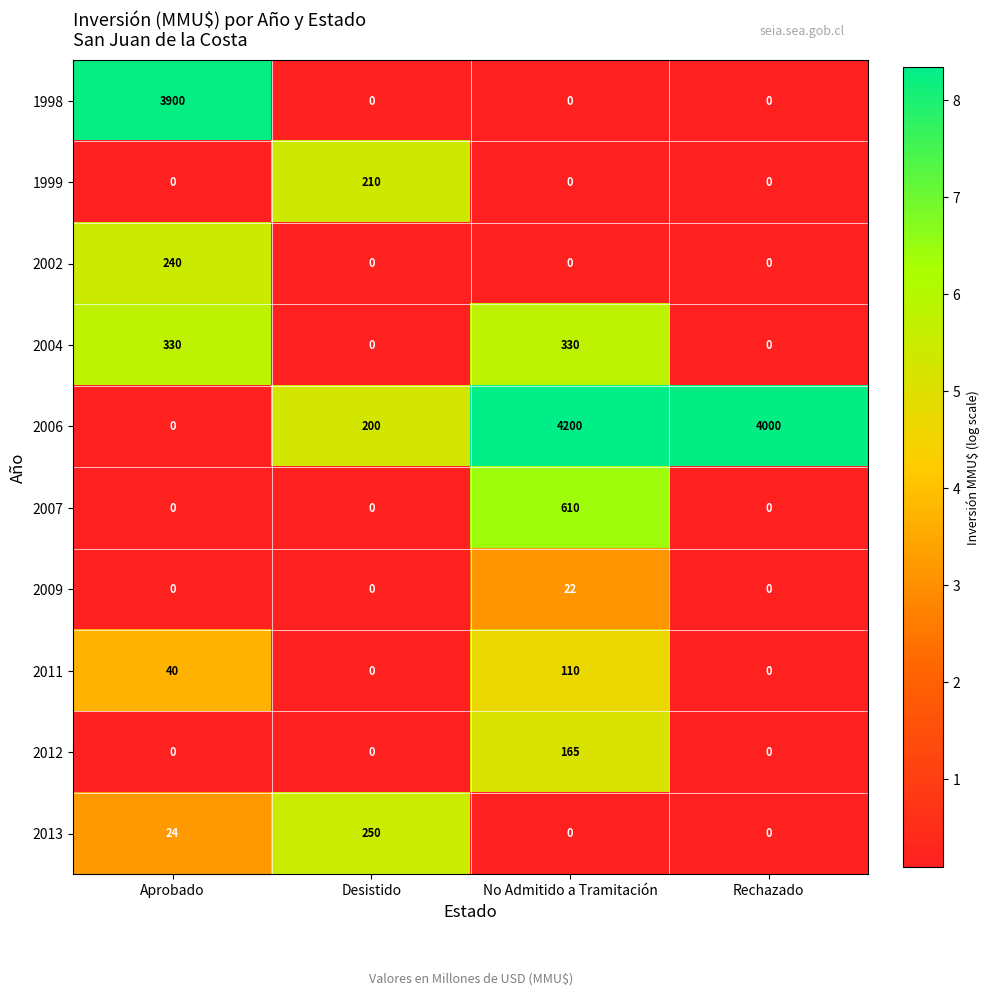

Which series has the largest range (max minus min)?

2006